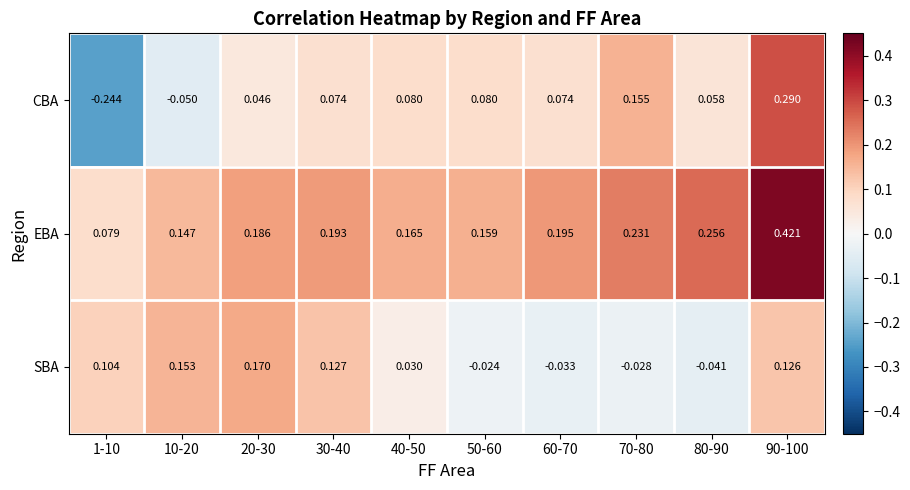

Is the value of SBA at 40-50 greater than the value of CBA at 80-90?

No